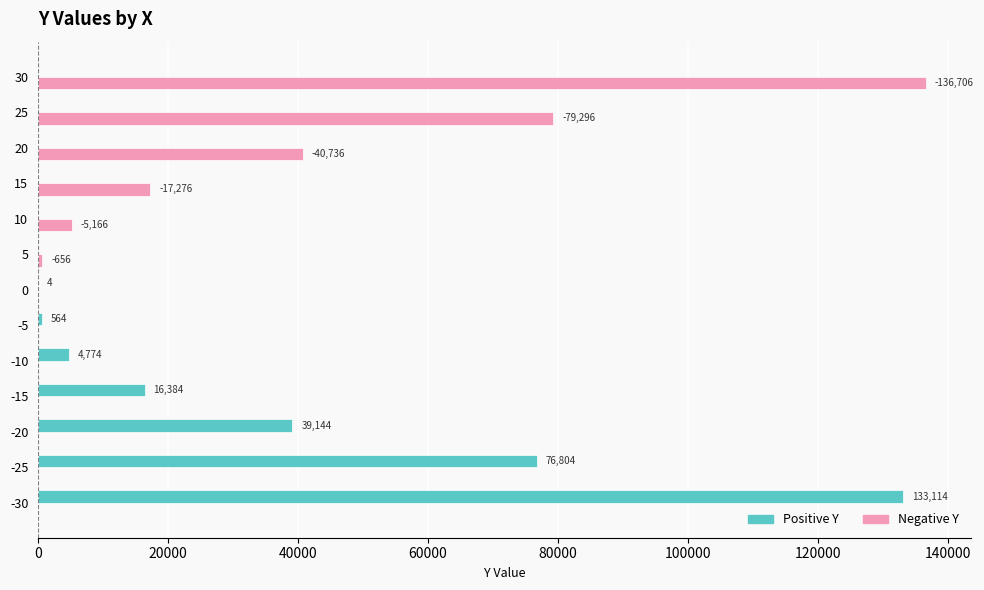

At which category is the sum across all series the highest?

30